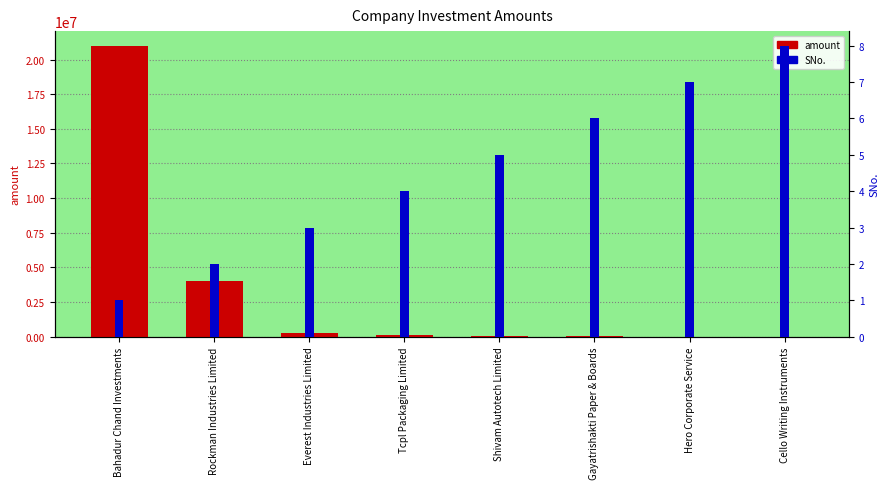

Is it true that amount equals 299000 at Everest Industries Limited?

True